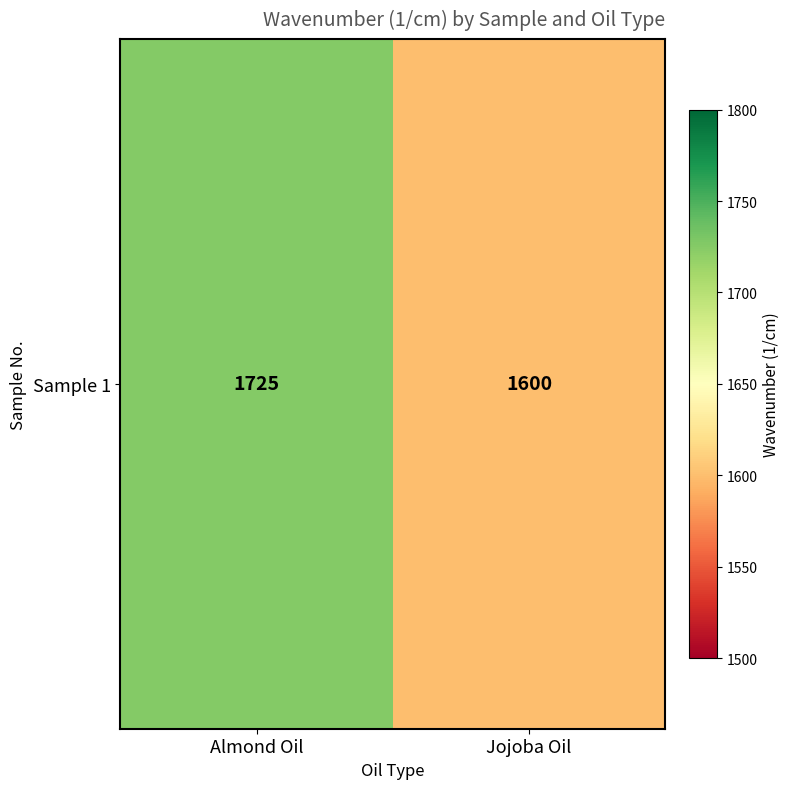

What is the approximate value at Jojoba Oil?

1600